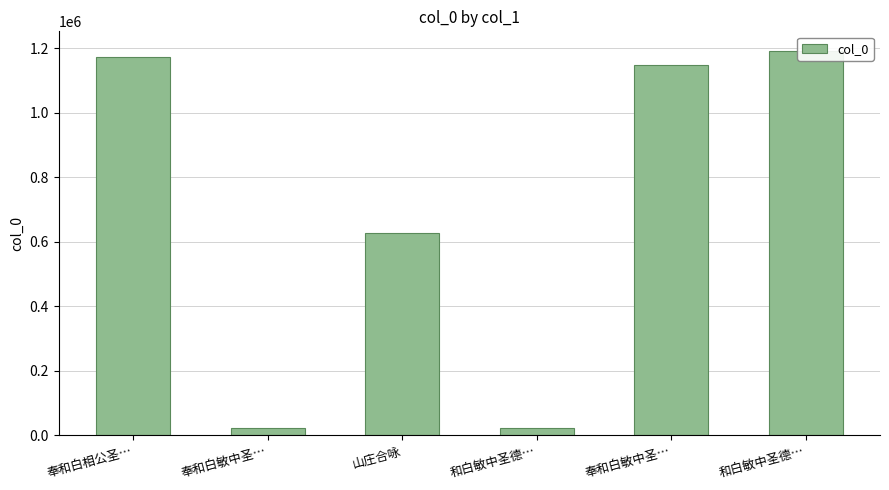

True or false: the data shows 1174363 at 奉和白相公圣….

True